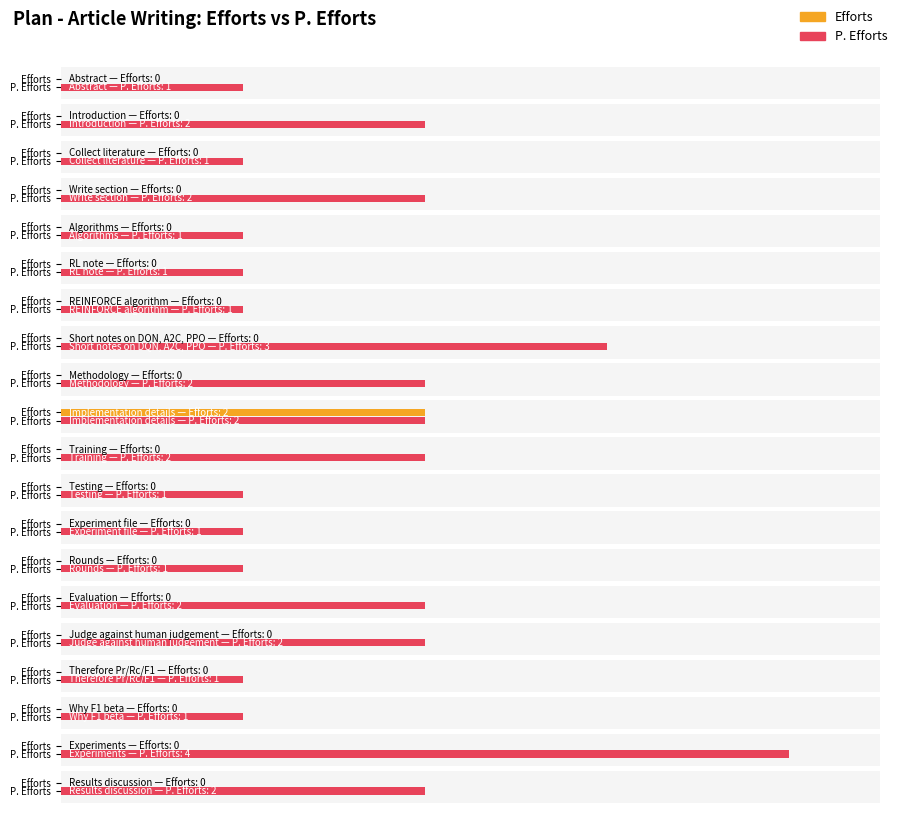

What is the total value across all series at Abstract?

1